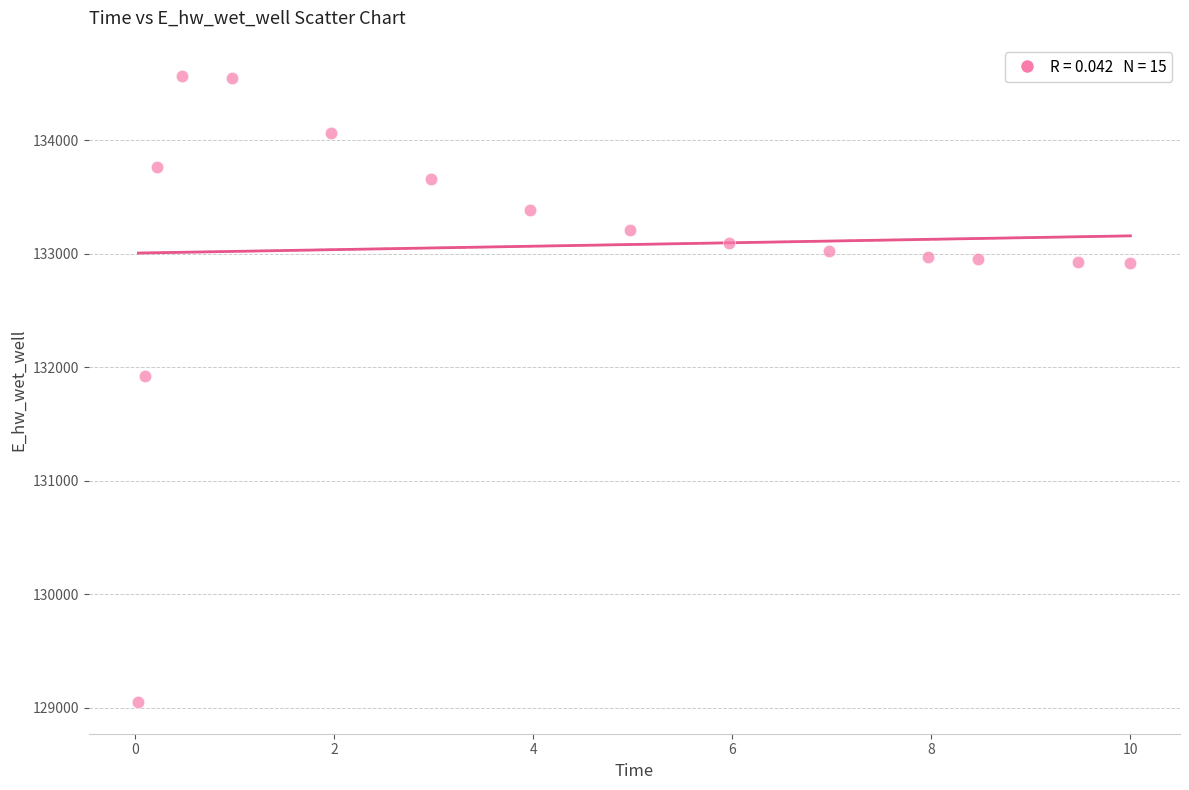

What Y value in the scatter plot is closest to 131806?

131926.3